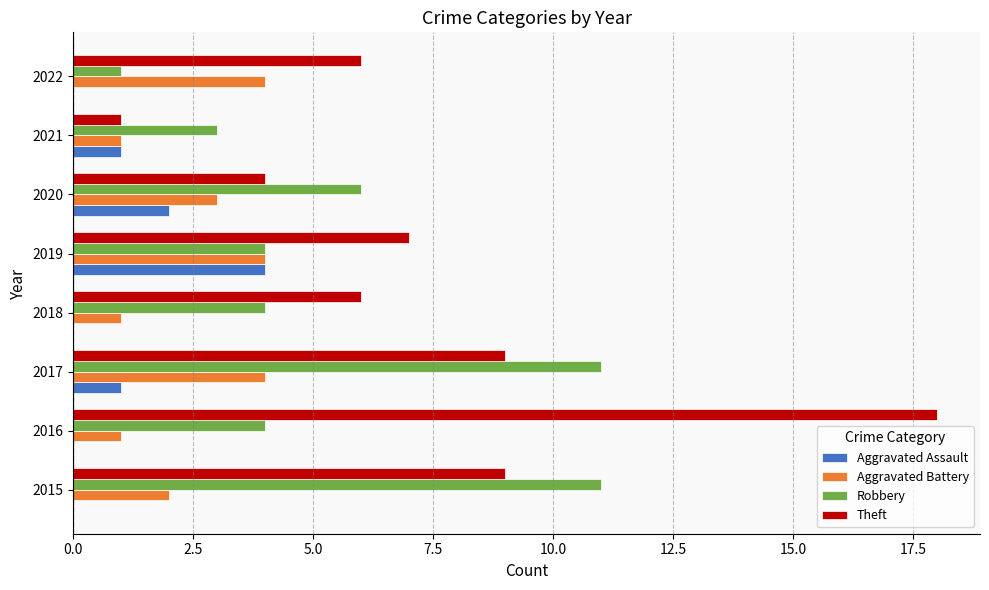

The Aggravated Assault series shows 0 at 2021. True or false?

False